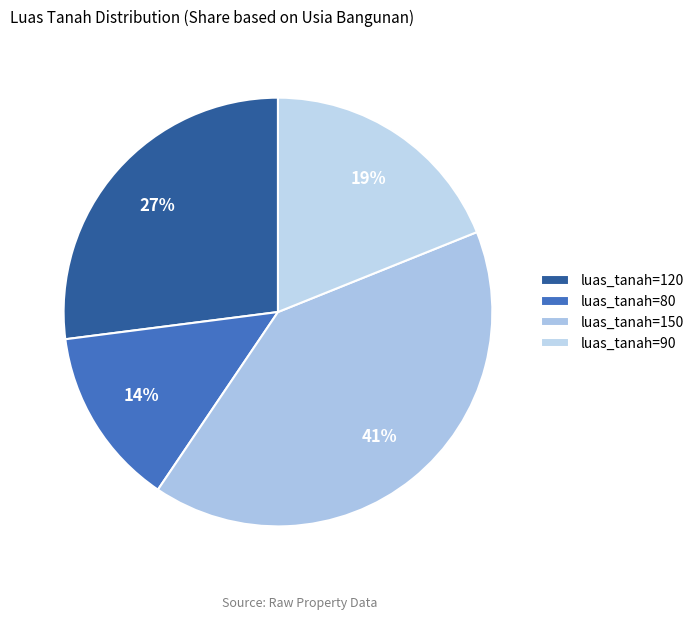

Count the number of slices in the pie.

4